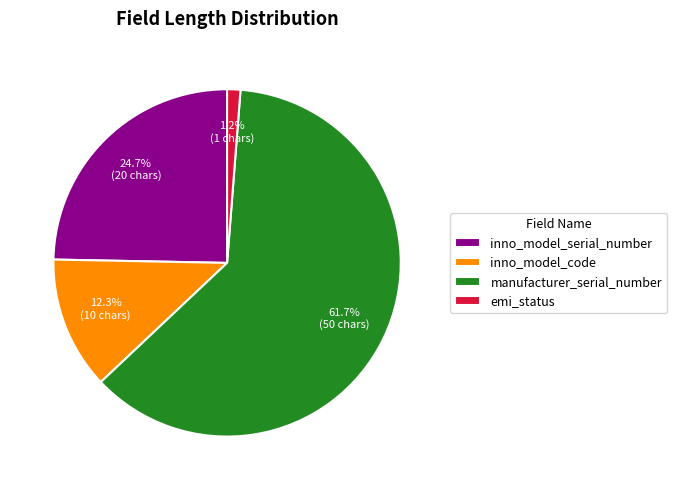

To the nearest percent, what is the average slice percentage?

25%